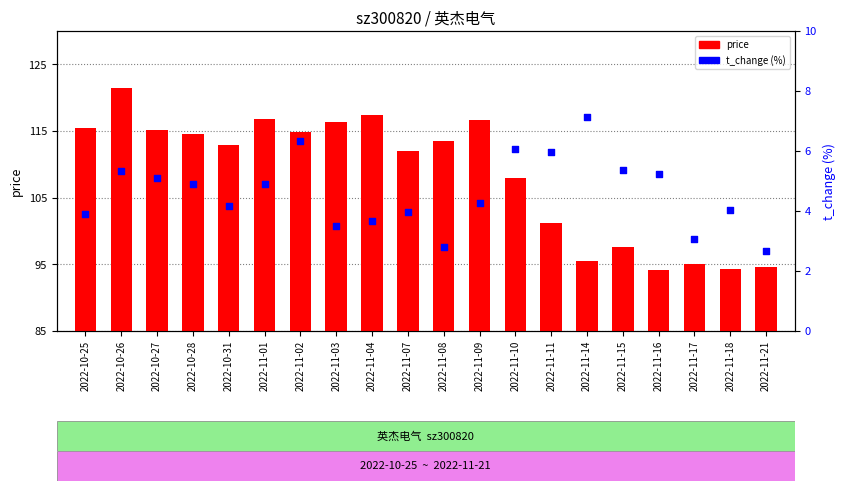

Which series has the widest spread of Y values?

price